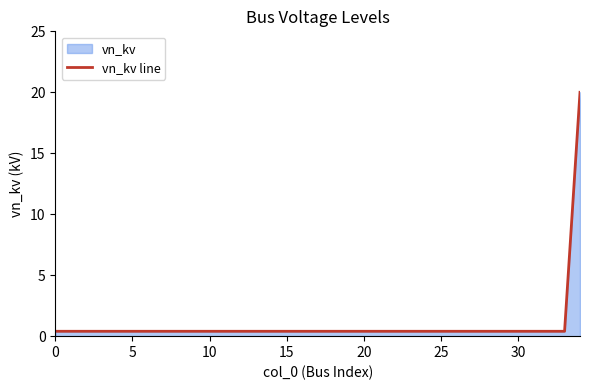

How many data points does each series have?

35